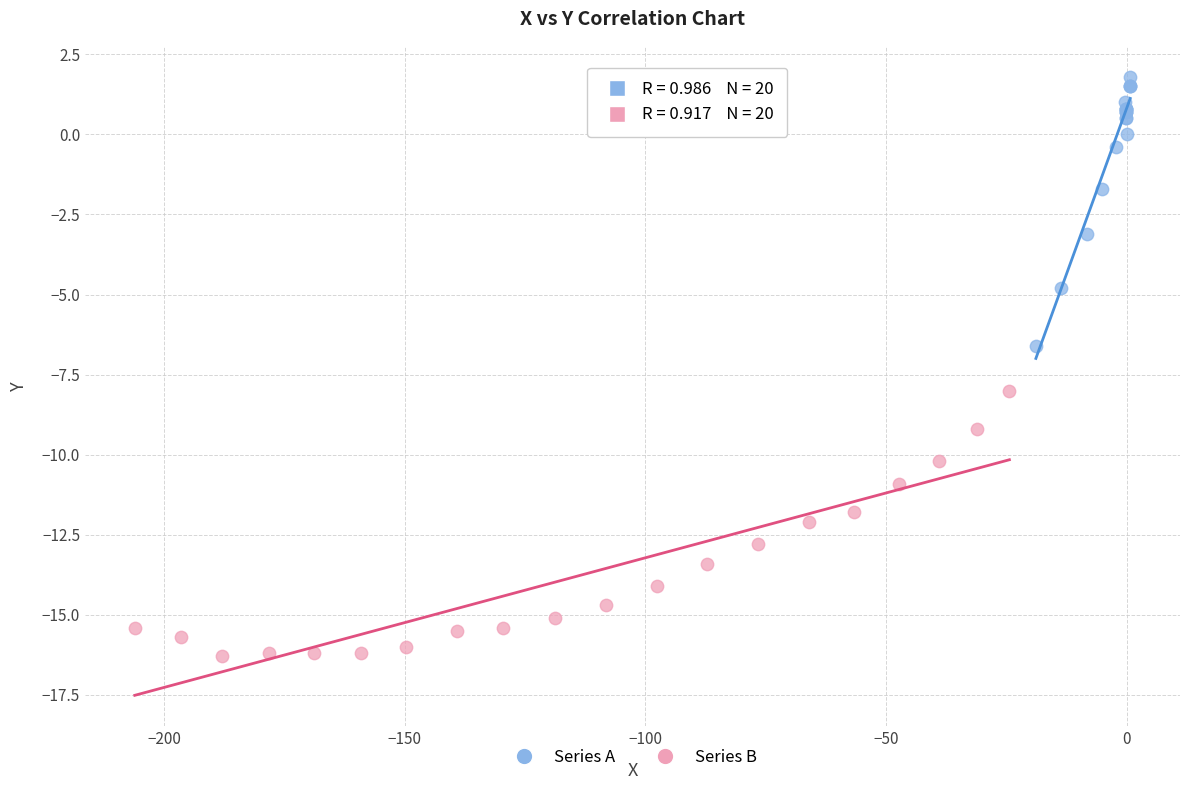

Which series contains the lowest Y value?

Series B